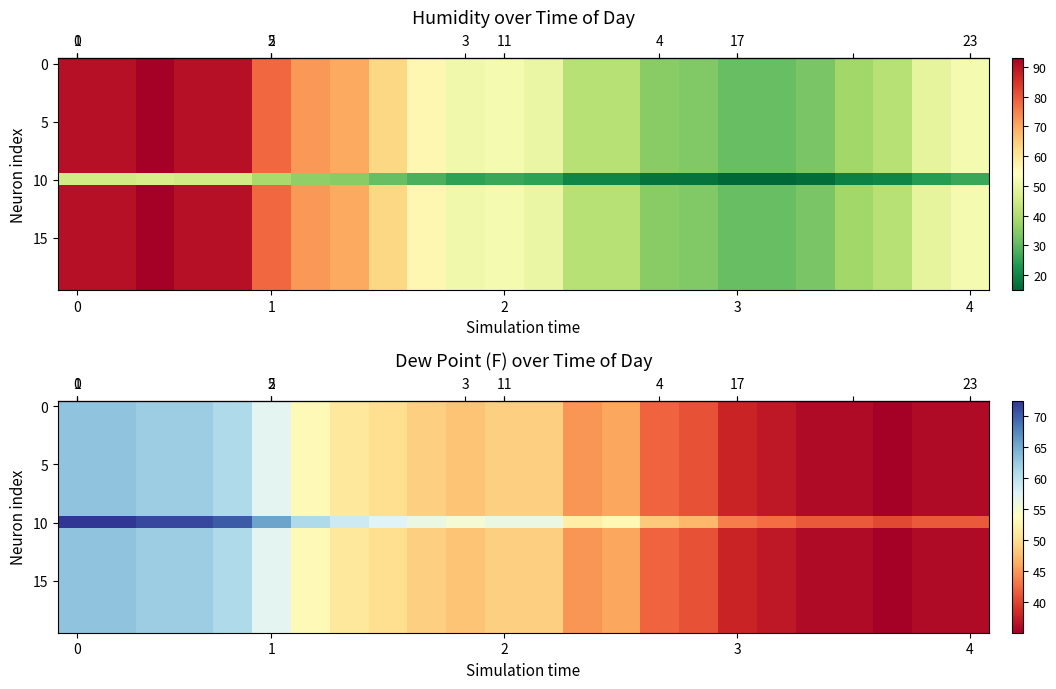

Reading right to left, transcribe all the data shown in this chart.

row_0: 23=36.0	22=36.0	21=35.1	20=36.0	19=36.0	18=37.0	17=37.9	16=41.0	15=42.1	14=46.0	13=45.0	12=48.9	11=48.9	10=48.0	9=48.9	8=50.0	7=51.1	6=53.1	5=57.0	4=61.0	3=62.1	2=62.1	1=63.0	0=63.0
row_1: 23=36.0	22=36.0	21=35.1	20=36.0	19=36.0	18=37.0	17=37.9	16=41.0	15=42.1	14=46.0	13=45.0	12=48.9	11=48.9	10=48.0	9=48.9	8=50.0	7=51.1	6=53.1	5=57.0	4=61.0	3=62.1	2=62.1	1=63.0	0=63.0
row_2: 23=36.0	22=36.0	21=35.1	20=36.0	19=36.0	18=37.0	17=37.9	16=41.0	15=42.1	14=46.0	13=45.0	12=48.9	11=48.9	10=48.0	9=48.9	8=50.0	7=51.1	6=53.1	5=57.0	4=61.0	3=62.1	2=62.1	1=63.0	0=63.0
row_3: 23=36.0	22=36.0	21=35.1	20=36.0	19=36.0	18=37.0	17=37.9	16=41.0	15=42.1	14=46.0	13=45.0	12=48.9	11=48.9	10=48.0	9=48.9	8=50.0	7=51.1	6=53.1	5=57.0	4=61.0	3=62.1	2=62.1	1=63.0	0=63.0
row_4: 23=36.0	22=36.0	21=35.1	20=36.0	19=36.0	18=37.0	17=37.9	16=41.0	15=42.1	14=46.0	13=45.0	12=48.9	11=48.9	10=48.0	9=48.9	8=50.0	7=51.1	6=53.1	5=57.0	4=61.0	3=62.1	2=62.1	1=63.0	0=63.0
row_5: 23=36.0	22=36.0	21=35.1	20=36.0	19=36.0	18=37.0	17=37.9	16=41.0	15=42.1	14=46.0	13=45.0	12=48.9	11=48.9	10=48.0	9=48.9	8=50.0	7=51.1	6=53.1	5=57.0	4=61.0	3=62.1	2=62.1	1=63.0	0=63.0
row_6: 23=36.0	22=36.0	21=35.1	20=36.0	19=36.0	18=37.0	17=37.9	16=41.0	15=42.1	14=46.0	13=45.0	12=48.9	11=48.9	10=48.0	9=48.9	8=50.0	7=51.1	6=53.1	5=57.0	4=61.0	3=62.1	2=62.1	1=63.0	0=63.0
row_7: 23=36.0	22=36.0	21=35.1	20=36.0	19=36.0	18=37.0	17=37.9	16=41.0	15=42.1	14=46.0	13=45.0	12=48.9	11=48.9	10=48.0	9=48.9	8=50.0	7=51.1	6=53.1	5=57.0	4=61.0	3=62.1	2=62.1	1=63.0	0=63.0
row_8: 23=36.0	22=36.0	21=35.1	20=36.0	19=36.0	18=37.0	17=37.9	16=41.0	15=42.1	14=46.0	13=45.0	12=48.9	11=48.9	10=48.0	9=48.9	8=50.0	7=51.1	6=53.1	5=57.0	4=61.0	3=62.1	2=62.1	1=63.0	0=63.0
row_9: 23=36.0	22=36.0	21=35.1	20=36.0	19=36.0	18=37.0	17=37.9	16=41.0	15=42.1	14=46.0	13=45.0	12=48.9	11=48.9	10=48.0	9=48.9	8=50.0	7=51.1	6=53.1	5=57.0	4=61.0	3=62.1	2=62.1	1=63.0	0=63.0
row_10: 23=41.4	22=41.4	21=40.4	20=41.4	19=41.4	18=42.5	17=43.6	16=47.1	15=48.4	14=52.9	13=51.7	12=56.2	11=56.2	10=55.2	9=56.2	8=57.5	7=58.8	6=61.1	5=65.5	4=70.1	3=71.4	2=71.4	1=72.4	0=72.4
row_11: 23=36.0	22=36.0	21=35.1	20=36.0	19=36.0	18=37.0	17=37.9	16=41.0	15=42.1	14=46.0	13=45.0	12=48.9	11=48.9	10=48.0	9=48.9	8=50.0	7=51.1	6=53.1	5=57.0	4=61.0	3=62.1	2=62.1	1=63.0	0=63.0
row_12: 23=36.0	22=36.0	21=35.1	20=36.0	19=36.0	18=37.0	17=37.9	16=41.0	15=42.1	14=46.0	13=45.0	12=48.9	11=48.9	10=48.0	9=48.9	8=50.0	7=51.1	6=53.1	5=57.0	4=61.0	3=62.1	2=62.1	1=63.0	0=63.0
row_13: 23=36.0	22=36.0	21=35.1	20=36.0	19=36.0	18=37.0	17=37.9	16=41.0	15=42.1	14=46.0	13=45.0	12=48.9	11=48.9	10=48.0	9=48.9	8=50.0	7=51.1	6=53.1	5=57.0	4=61.0	3=62.1	2=62.1	1=63.0	0=63.0
row_14: 23=36.0	22=36.0	21=35.1	20=36.0	19=36.0	18=37.0	17=37.9	16=41.0	15=42.1	14=46.0	13=45.0	12=48.9	11=48.9	10=48.0	9=48.9	8=50.0	7=51.1	6=53.1	5=57.0	4=61.0	3=62.1	2=62.1	1=63.0	0=63.0
row_15: 23=36.0	22=36.0	21=35.1	20=36.0	19=36.0	18=37.0	17=37.9	16=41.0	15=42.1	14=46.0	13=45.0	12=48.9	11=48.9	10=48.0	9=48.9	8=50.0	7=51.1	6=53.1	5=57.0	4=61.0	3=62.1	2=62.1	1=63.0	0=63.0
row_16: 23=36.0	22=36.0	21=35.1	20=36.0	19=36.0	18=37.0	17=37.9	16=41.0	15=42.1	14=46.0	13=45.0	12=48.9	11=48.9	10=48.0	9=48.9	8=50.0	7=51.1	6=53.1	5=57.0	4=61.0	3=62.1	2=62.1	1=63.0	0=63.0
row_17: 23=36.0	22=36.0	21=35.1	20=36.0	19=36.0	18=37.0	17=37.9	16=41.0	15=42.1	14=46.0	13=45.0	12=48.9	11=48.9	10=48.0	9=48.9	8=50.0	7=51.1	6=53.1	5=57.0	4=61.0	3=62.1	2=62.1	1=63.0	0=63.0
row_18: 23=36.0	22=36.0	21=35.1	20=36.0	19=36.0	18=37.0	17=37.9	16=41.0	15=42.1	14=46.0	13=45.0	12=48.9	11=48.9	10=48.0	9=48.9	8=50.0	7=51.1	6=53.1	5=57.0	4=61.0	3=62.1	2=62.1	1=63.0	0=63.0
row_19: 23=36.0	22=36.0	21=35.1	20=36.0	19=36.0	18=37.0	17=37.9	16=41.0	15=42.1	14=46.0	13=45.0	12=48.9	11=48.9	10=48.0	9=48.9	8=50.0	7=51.1	6=53.1	5=57.0	4=61.0	3=62.1	2=62.1	1=63.0	0=63.0